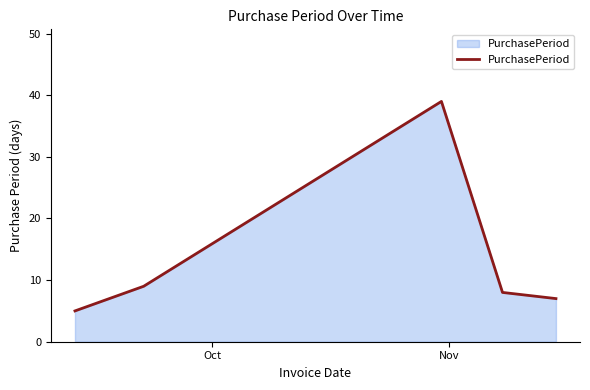

What is the smallest value displayed?

5